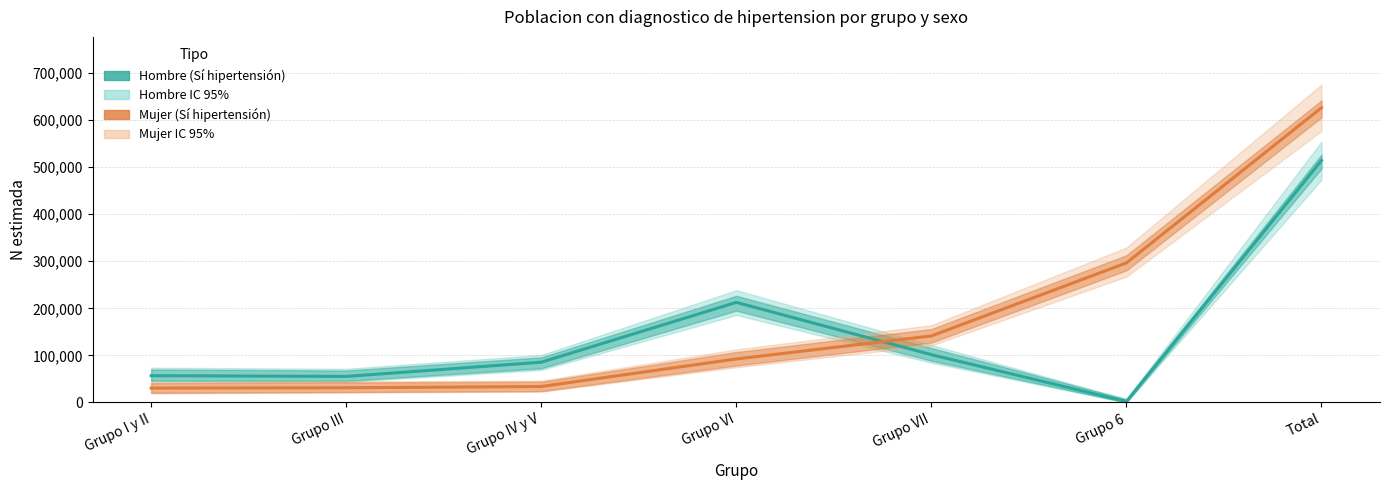

Which series ends up on top after the final intersection of Hombre (Sí hipertensión) and Mujer (Sí hipertensión)?

Mujer (Sí hipertensión)